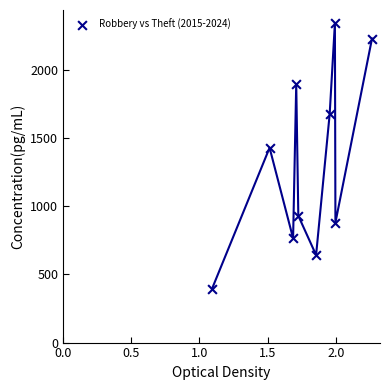

What Y value in the scatter plot is closest to 1369?

1429